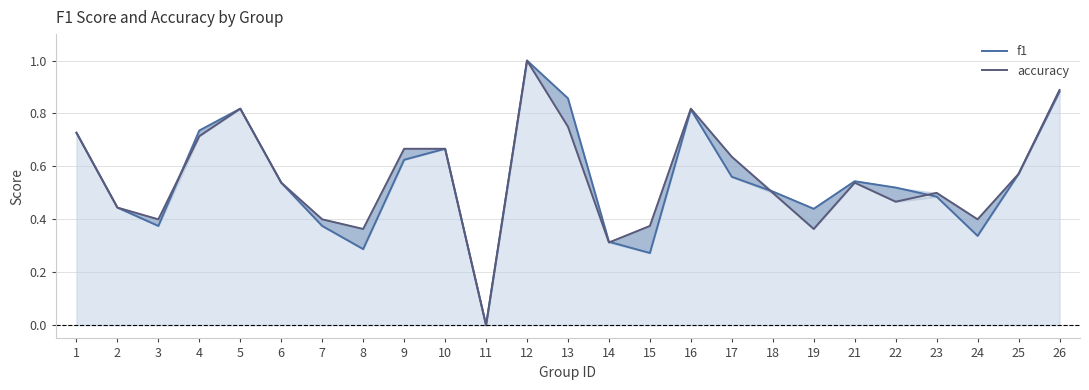

At which category does the chart reach its peak across all series?

12